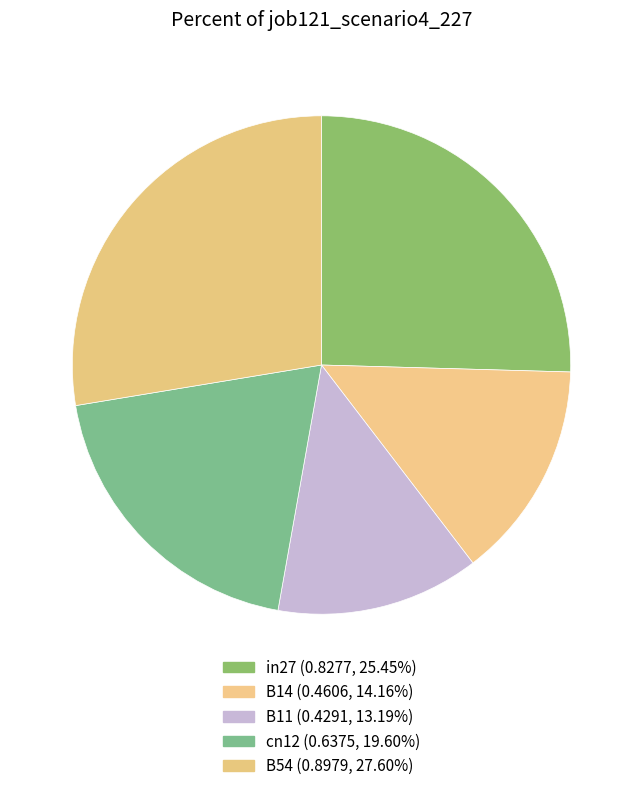

Which slice is the largest?

B54